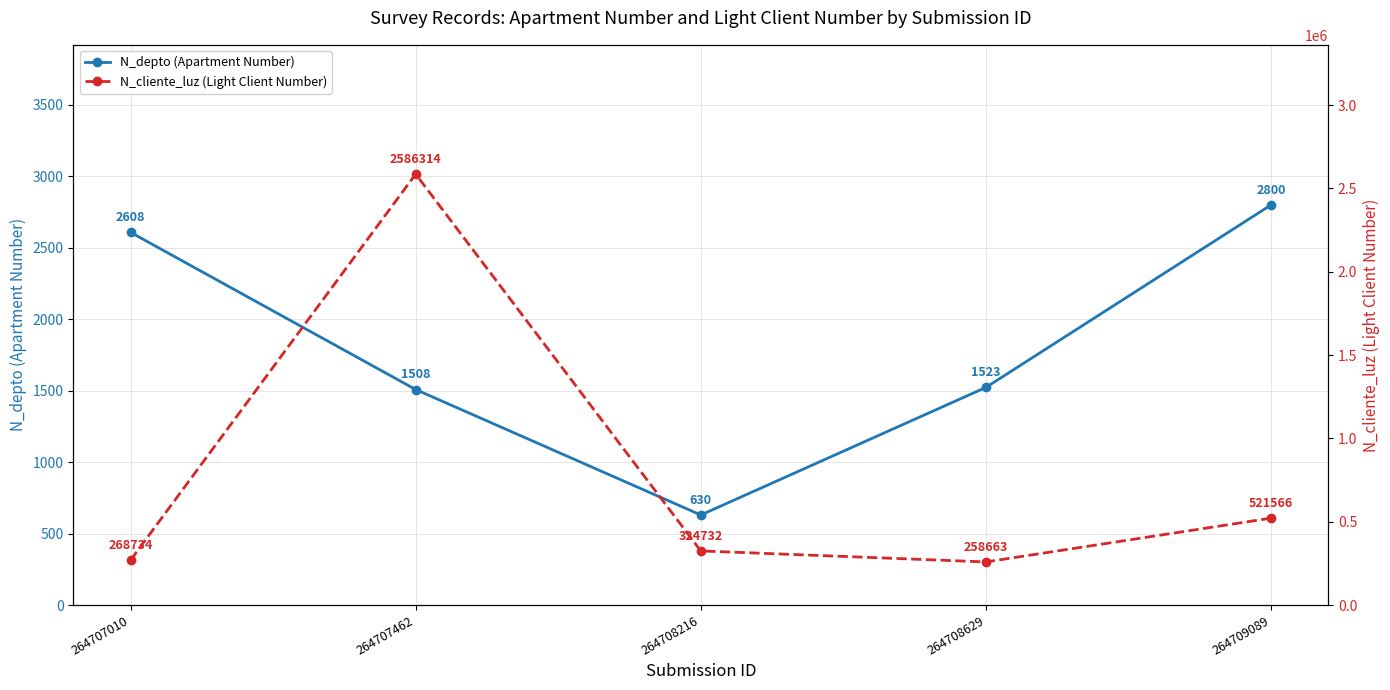

How many lines are shown in the chart?

2